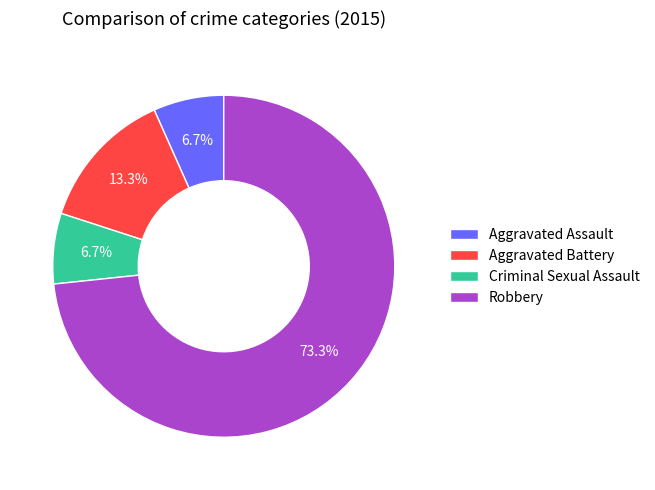

Between Criminal Sexual Assault and Aggravated Battery, which is larger?

Aggravated Battery